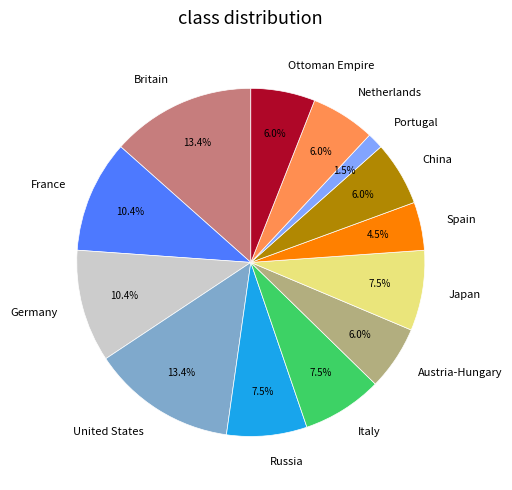

Does Portugal represent more than half of the total?

No